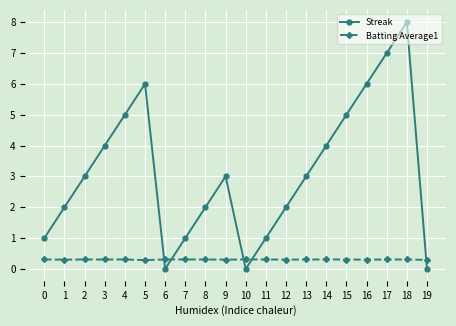

What is the spread (max minus min) of values at 10?

0.3